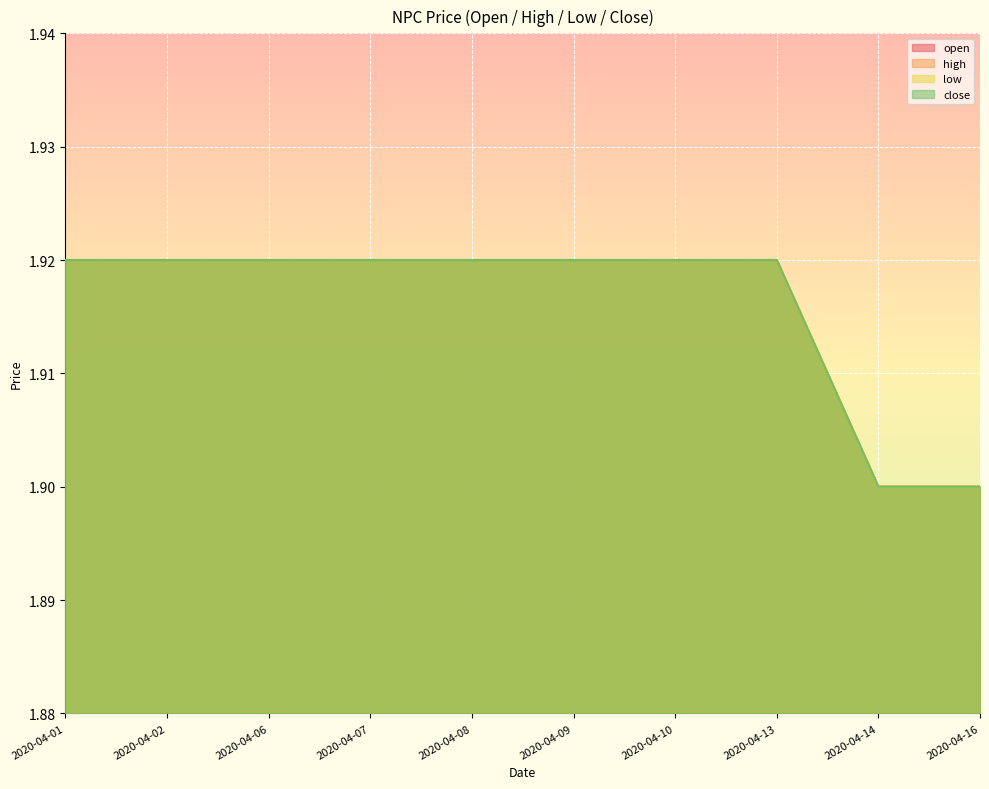

What is the sum of the open values at 2020-04-09 and 2020-04-02?

3.8